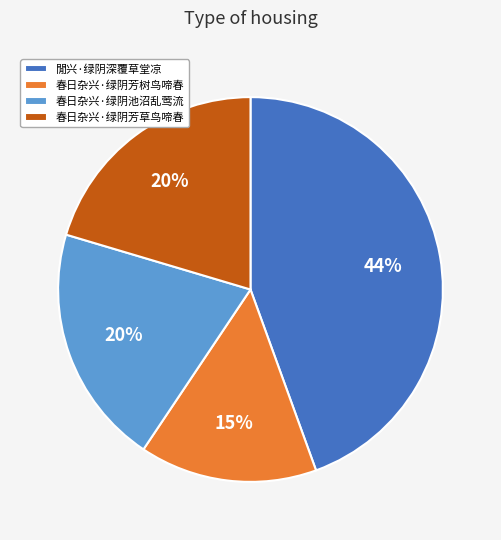

Combined, do 春日杂兴·绿阴芳树鸟啼春 and 春日杂兴·绿阴池沼乱莺流 account for over 50%?

No